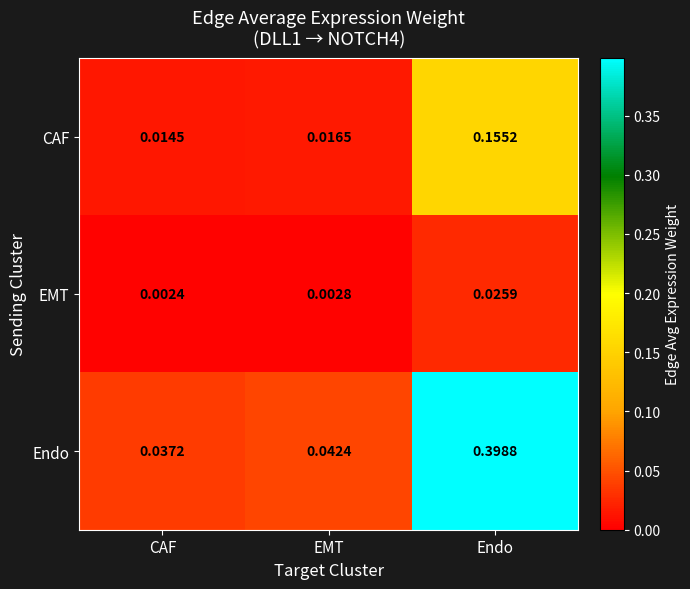

At which label does EMT reach its peak?

Endo